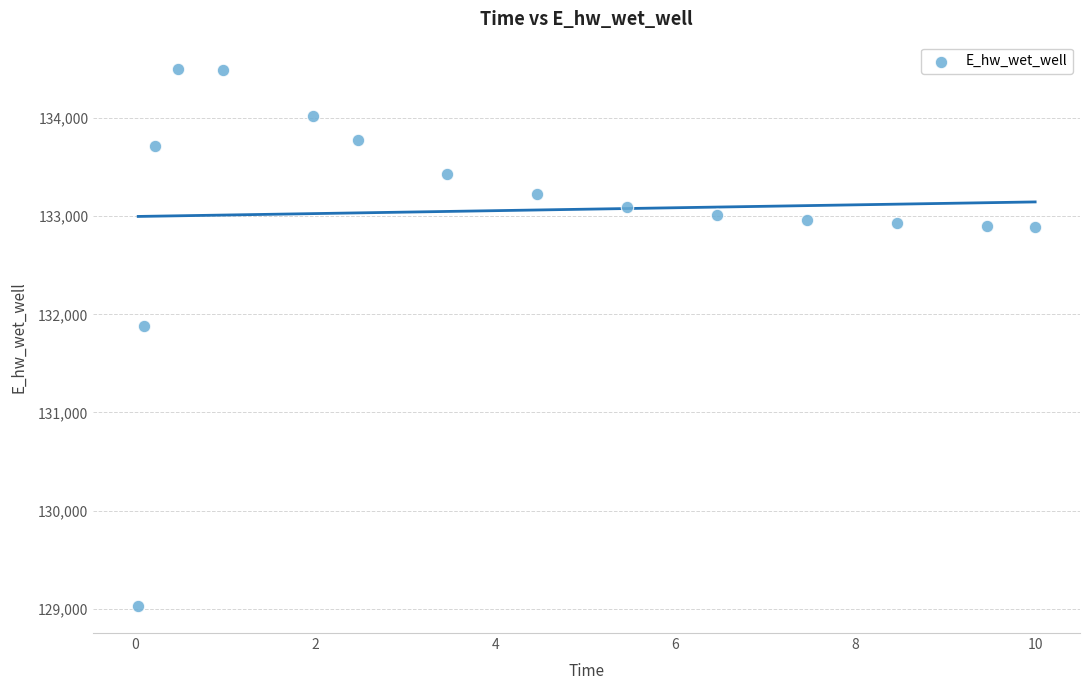

What Y value in the scatter plot is closest to 131765?

131884.6